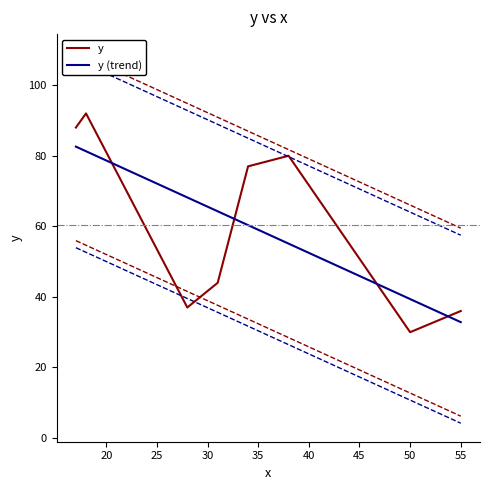

How many distinct data groups are displayed?

2